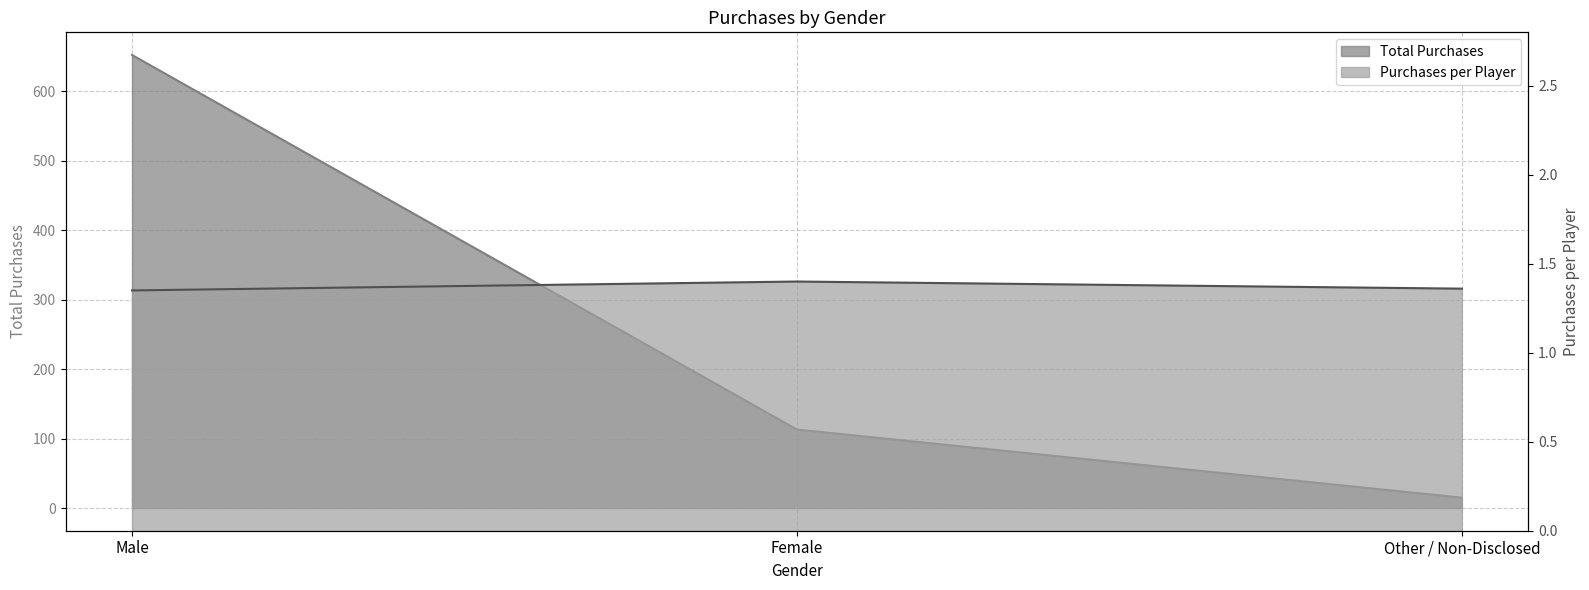

Is it true that Total Purchases equals 113.0 at Female?

True